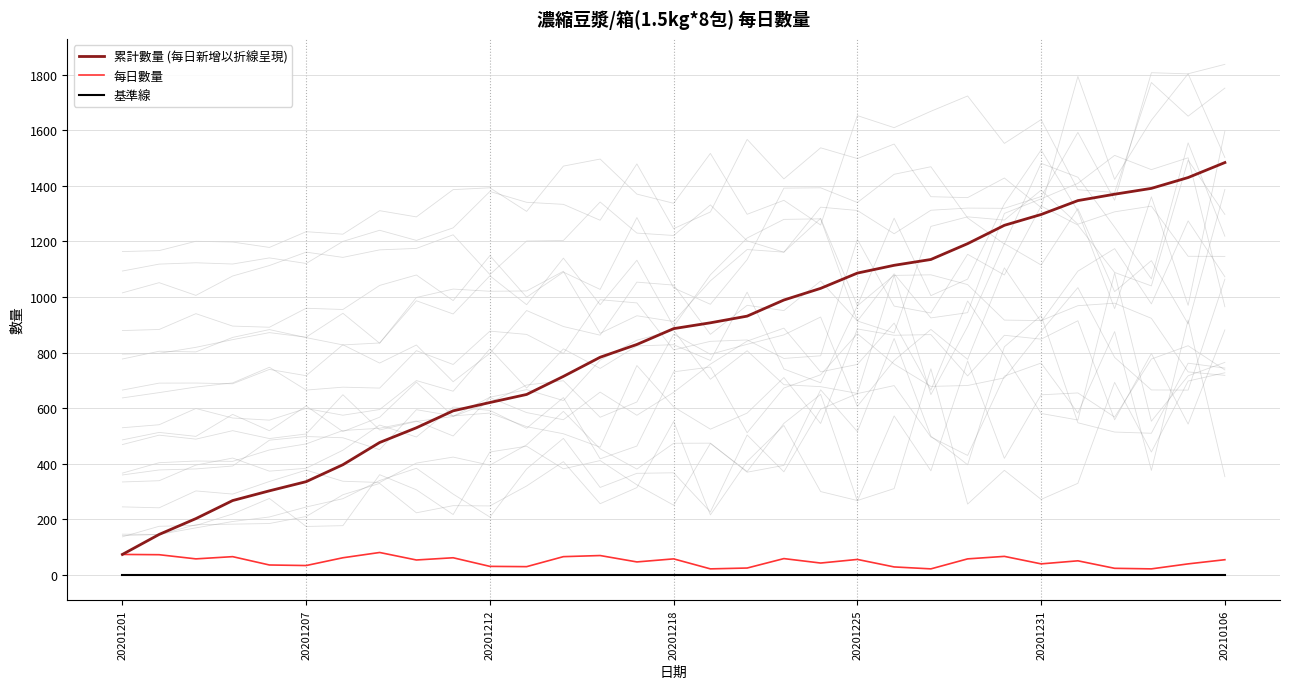

True or false: 每日數量 has a value of 50 at 26.

True